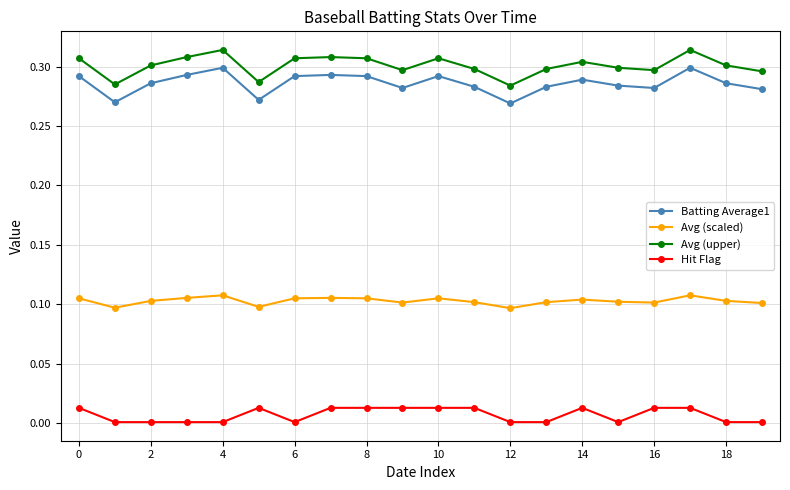

Does the chart have visible grid lines?

Yes